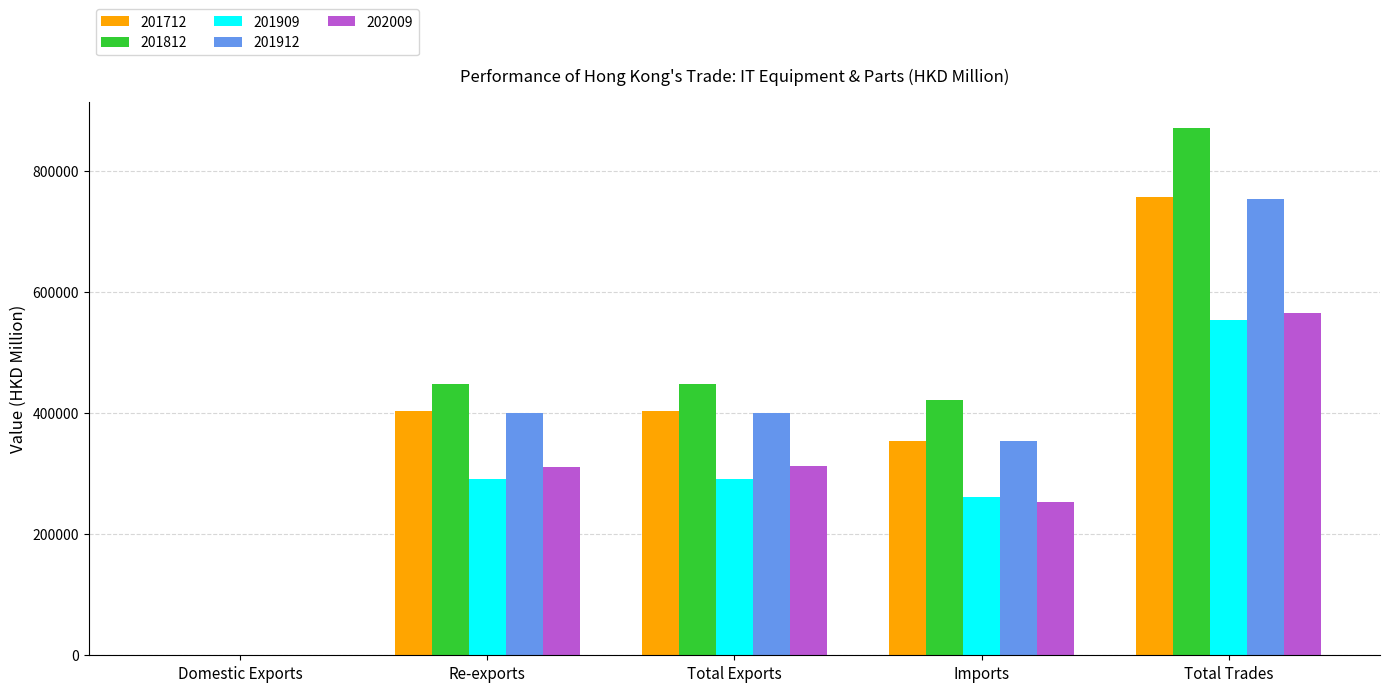

Which series has the largest total across all categories?

201812